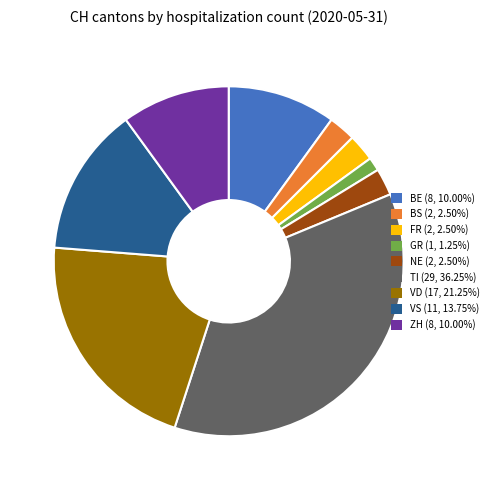

Count the number of slices in the pie.

9